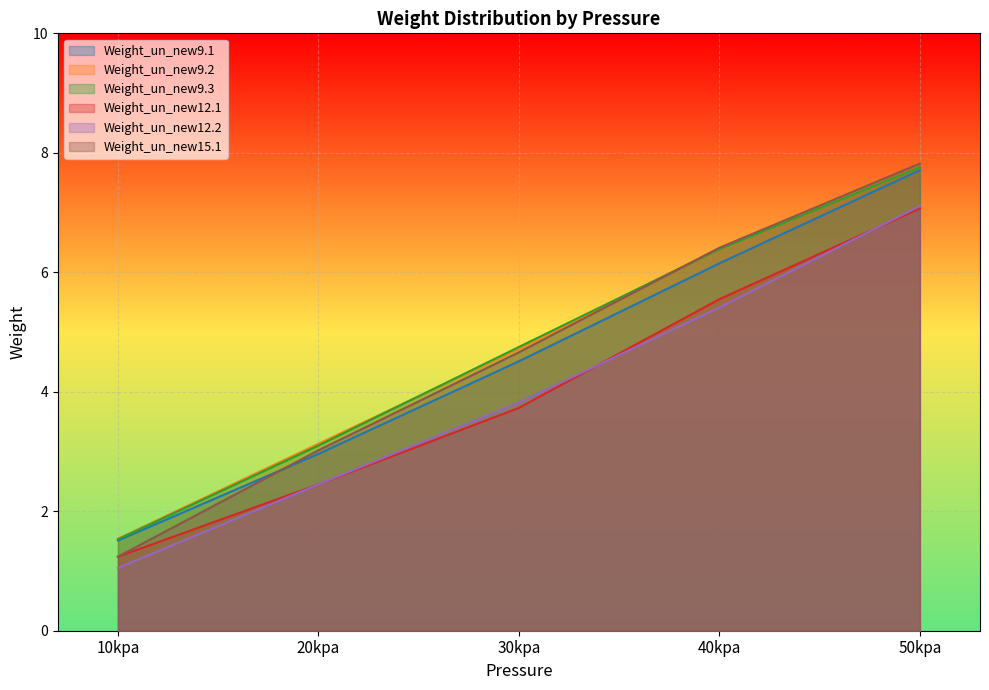

Which category has the highest value in the Weight_un_new15.1 series?

50kpa